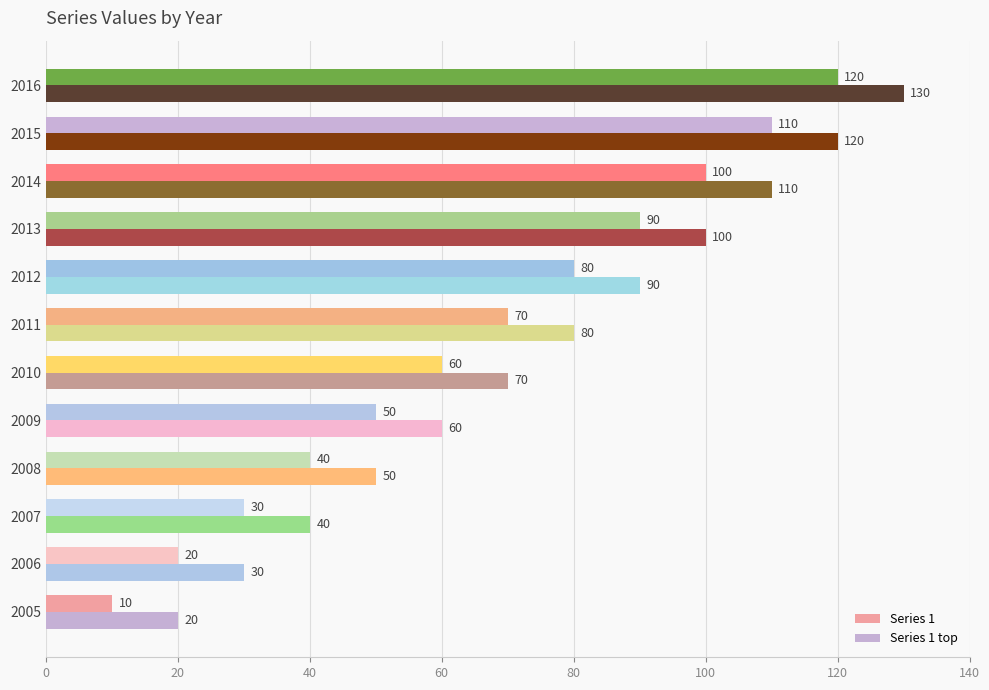

Which category has the highest value in the Series 1 top series?

2016